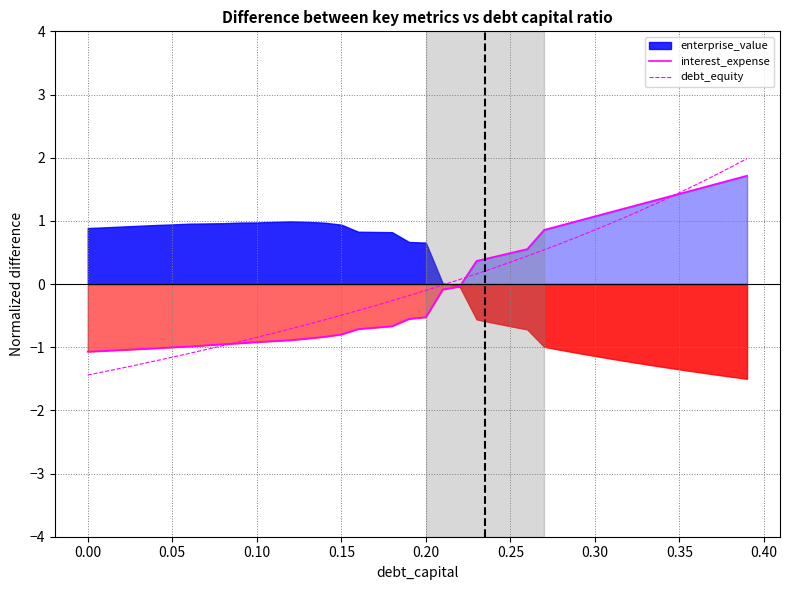

How many categories are shown in the chart?

40